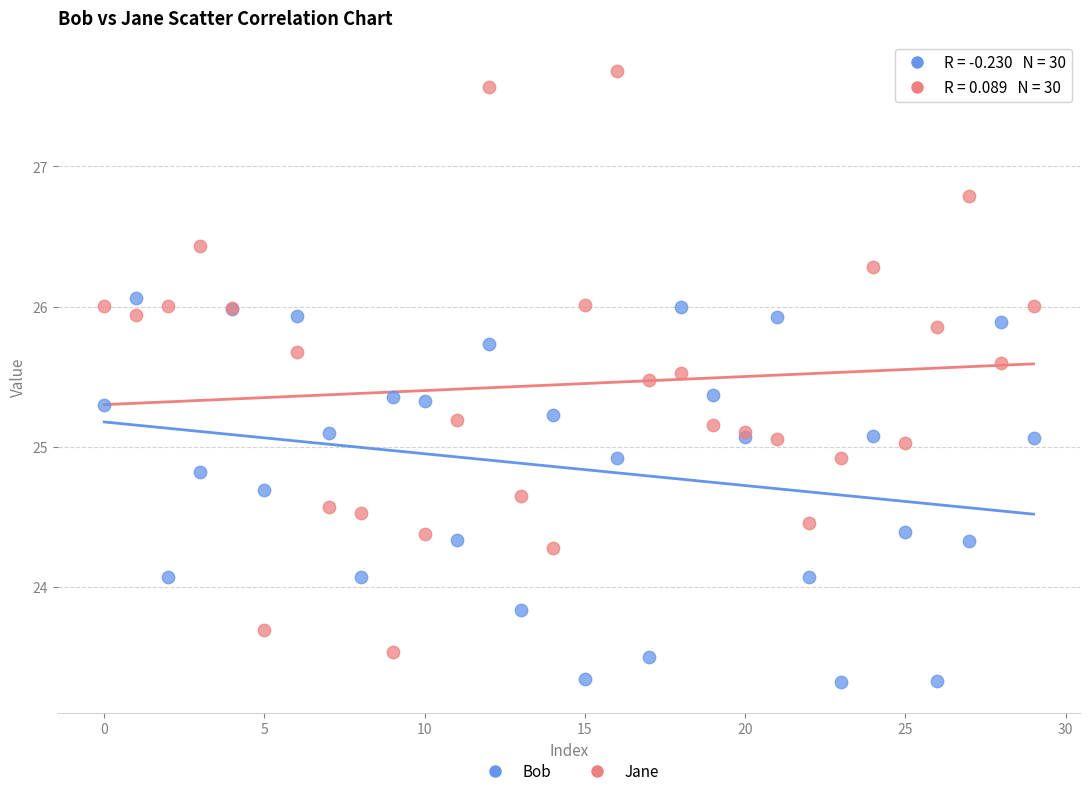

Which series has the widest spread of Y values?

Jane